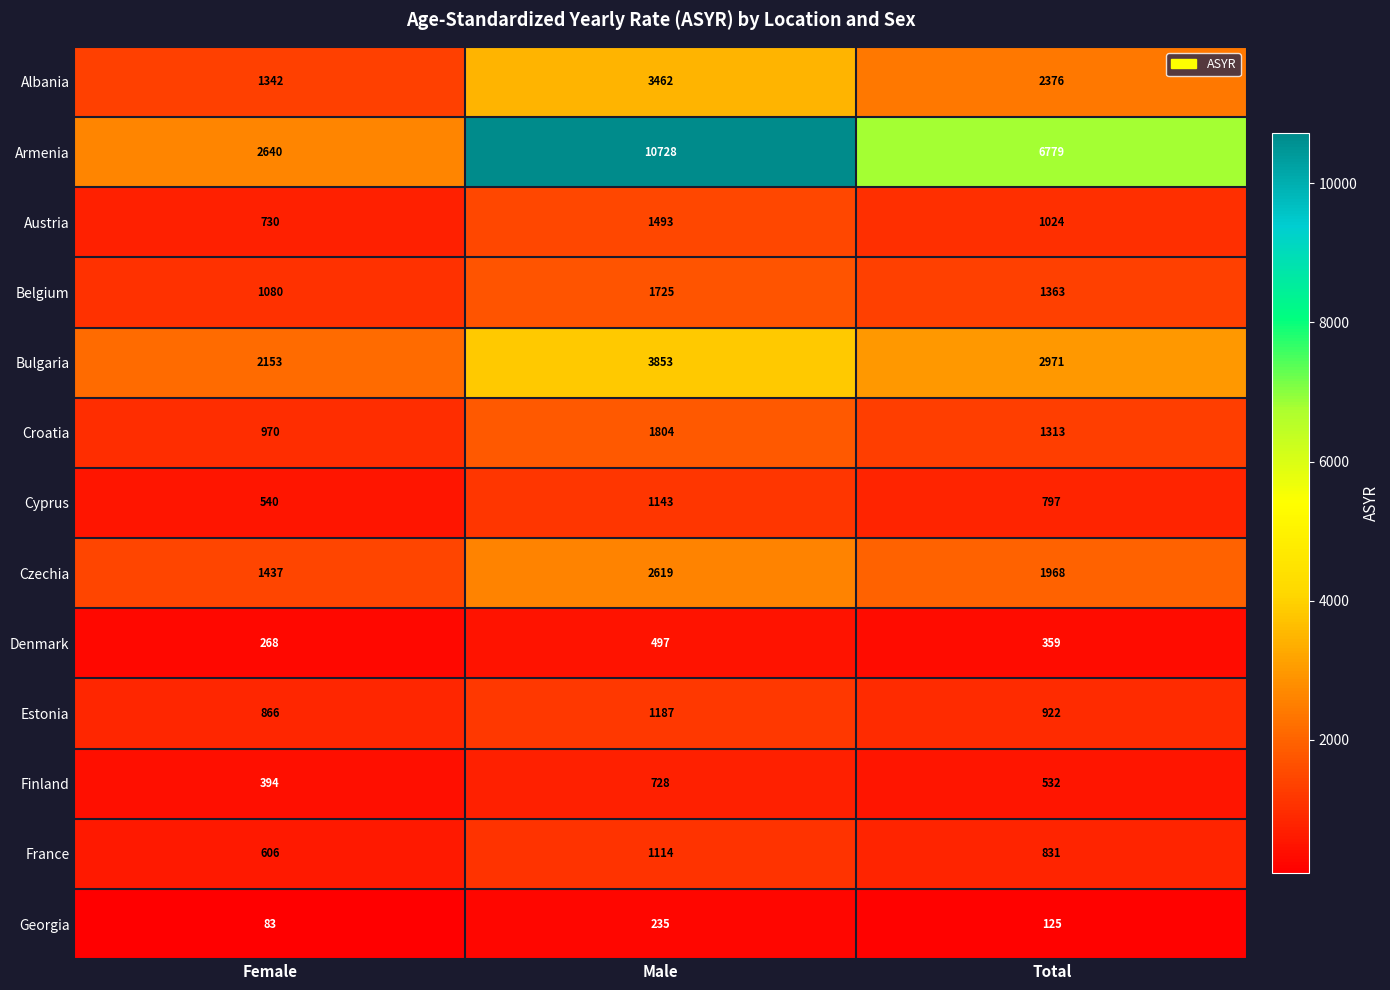

True or false: Denmark has a value of 117 at Female.

False